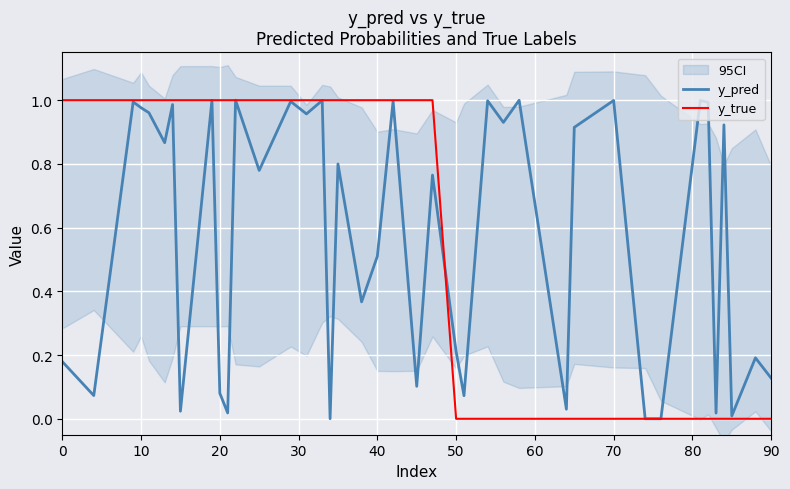

True or false: y_true has a value of 1.0 at 20.

True